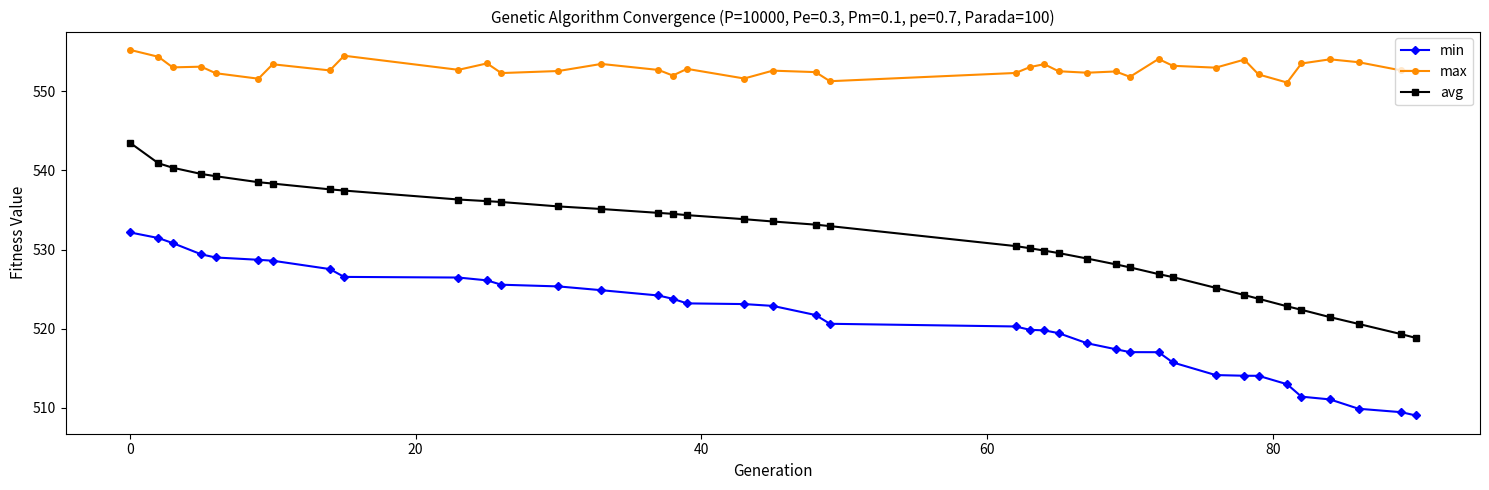

Which series has the largest total across all categories?

max